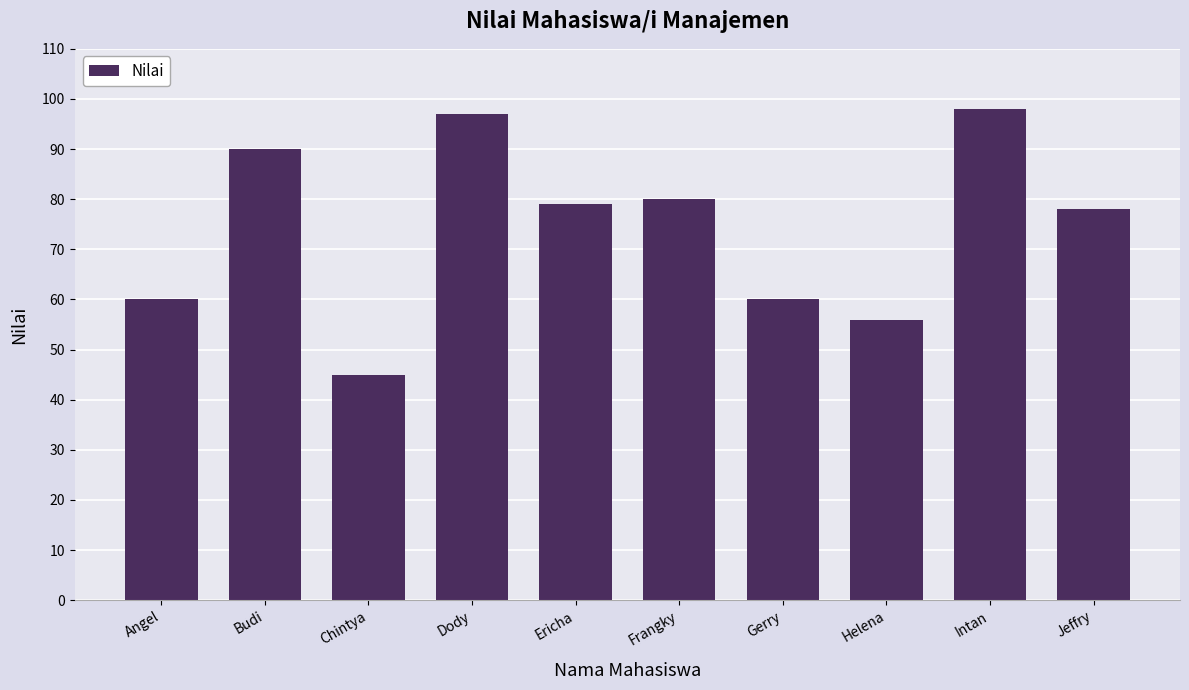

What is the value of the 1st bar from the left?

60